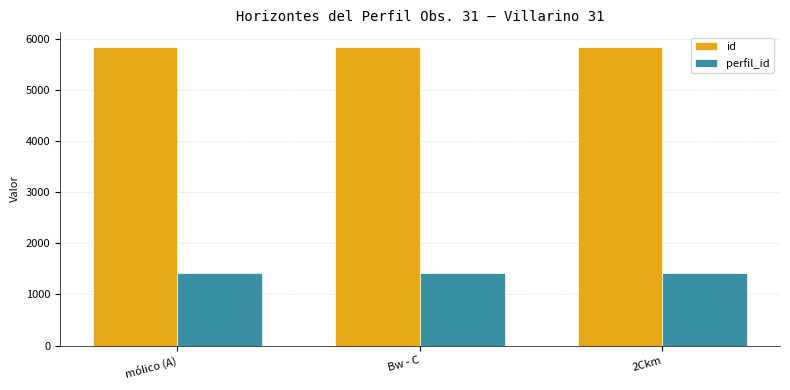

Rank the series by their maximum value, from lowest to highest.

perfil_id, id